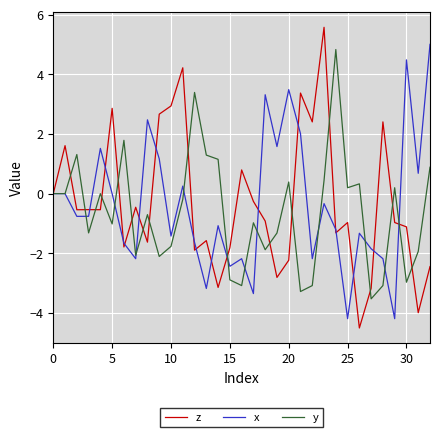

True or false: y has more than 2 interior local peaks.

True